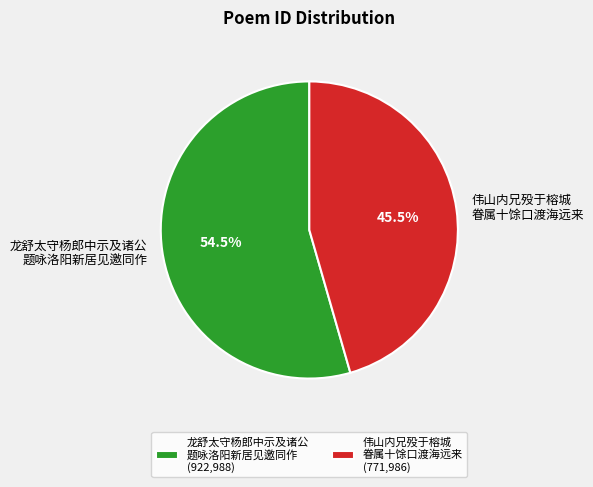

Rank the categories by value from lowest to highest.

伟山内兄殁于榕城 眷属十馀口渡海远来 (771,986), 龙舒太守杨郎中示及诸公 题咏洛阳新居见邀同作 (922,988)